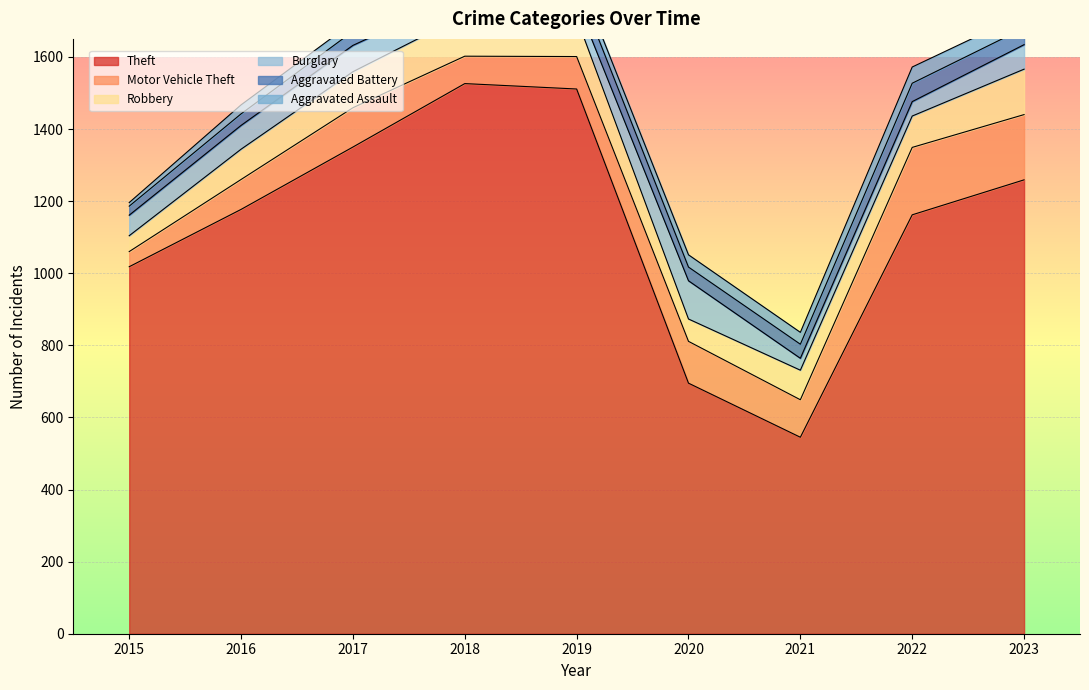

Rank the categories by Burglary value from lowest to highest.

2021, 2022, 2019, 2015, 2018, 2016, 2023, 2017, 2020